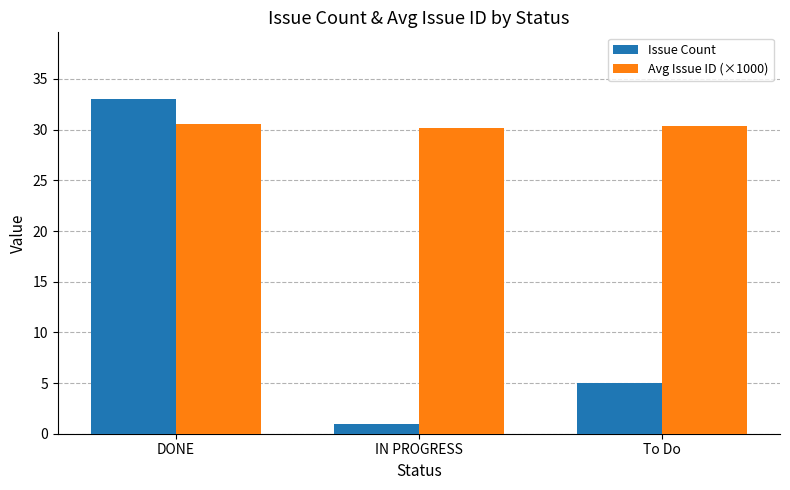

What is the difference between the maximum and minimum values in the Avg Issue ID (×1000) series?

0.4